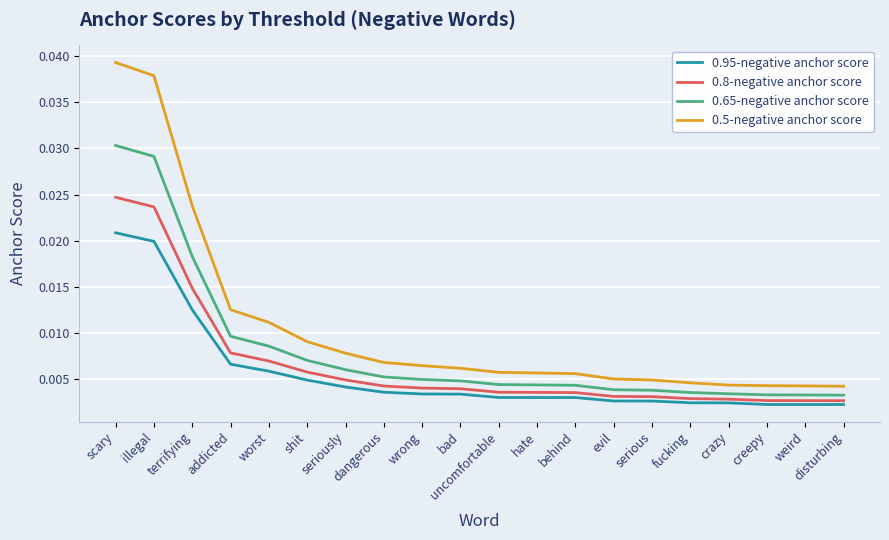

What is the sum of all 0.5-negative anchor score values?

0.2